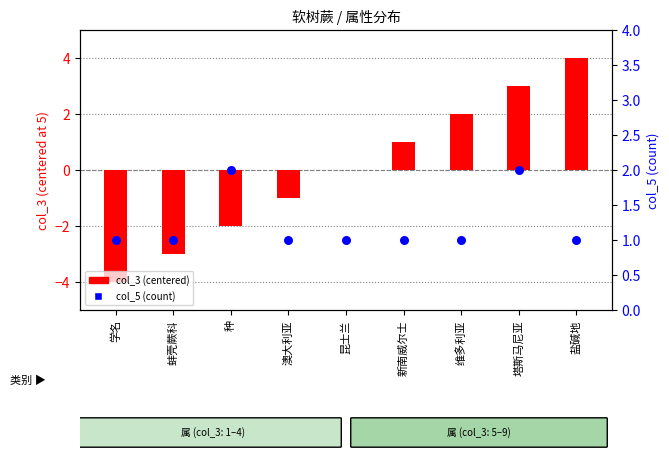

At which category is the sum across all series the highest?

塔斯马尼亚